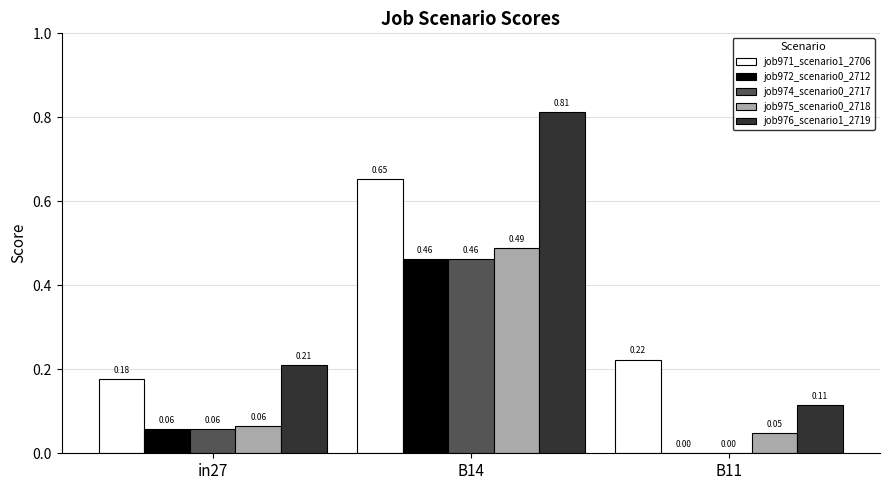

What is the sum of the job971_scenario1_2706 values at B14 and B11?

0.9